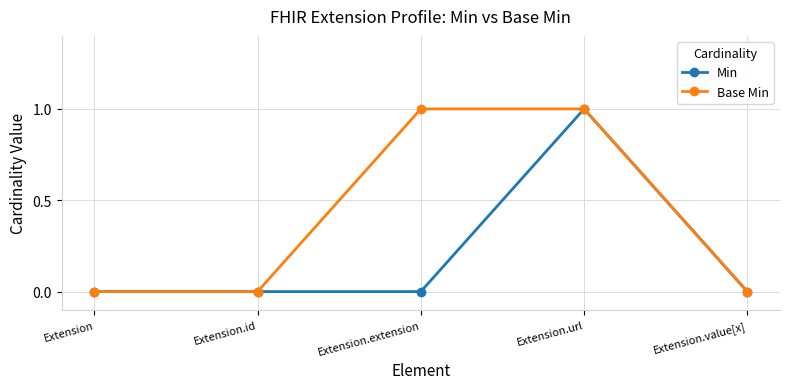

Is it true that Base Min equals -1 at Extension?

False